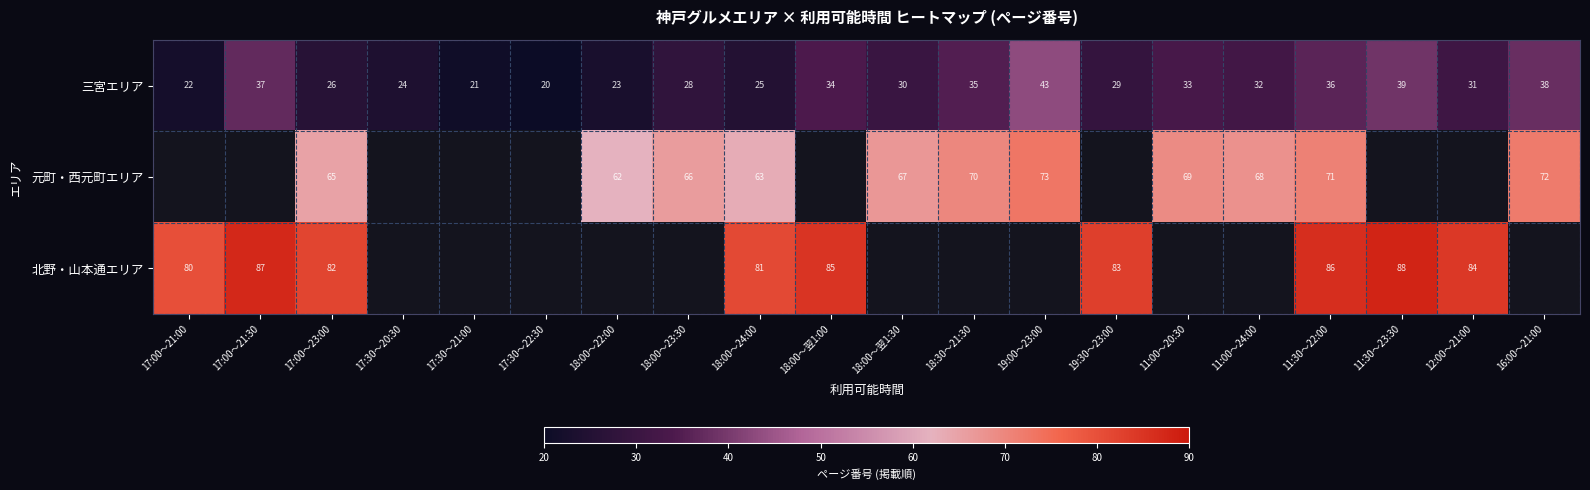

What is the sum of all 三宮エリア values?

606